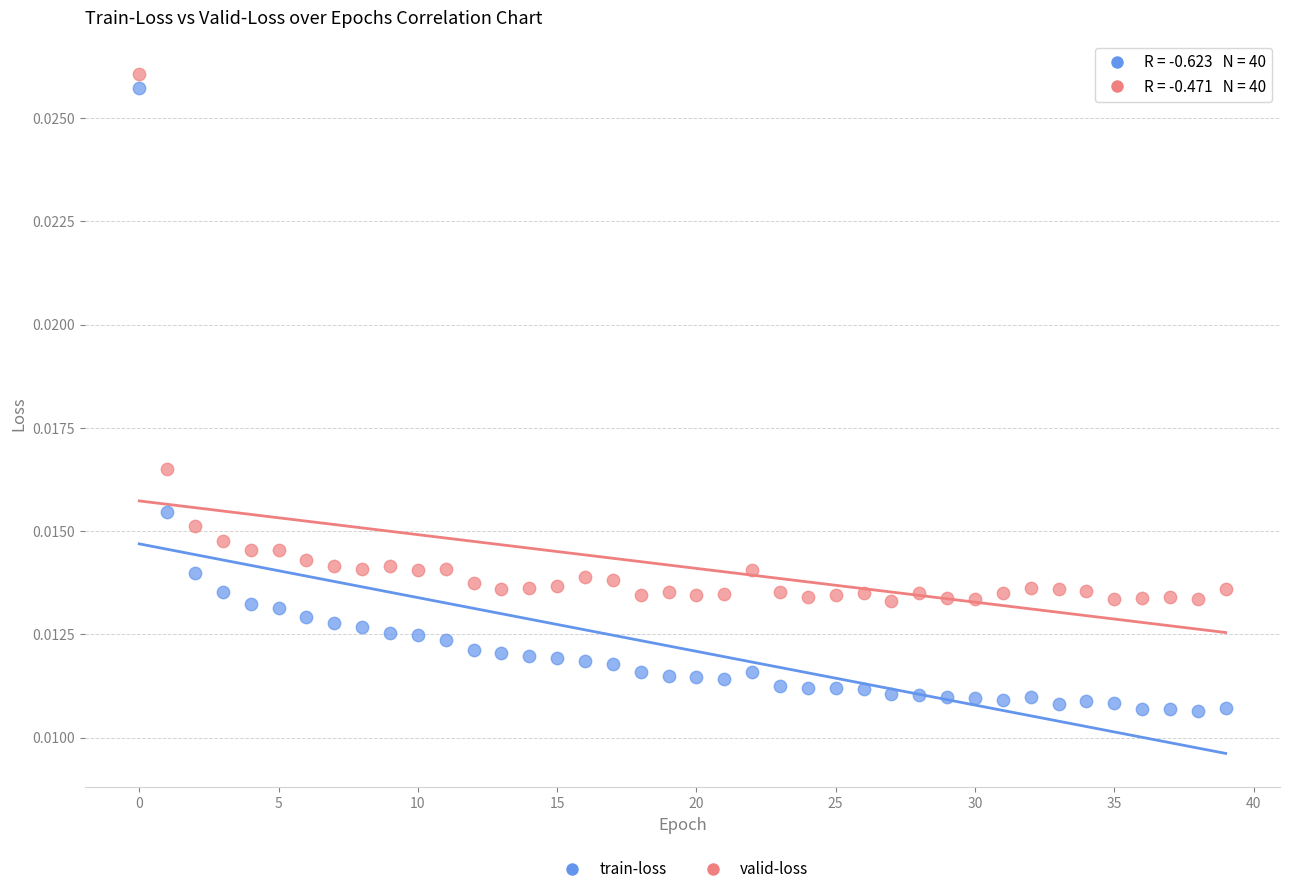

Which series contains the lowest Y value?

train-loss